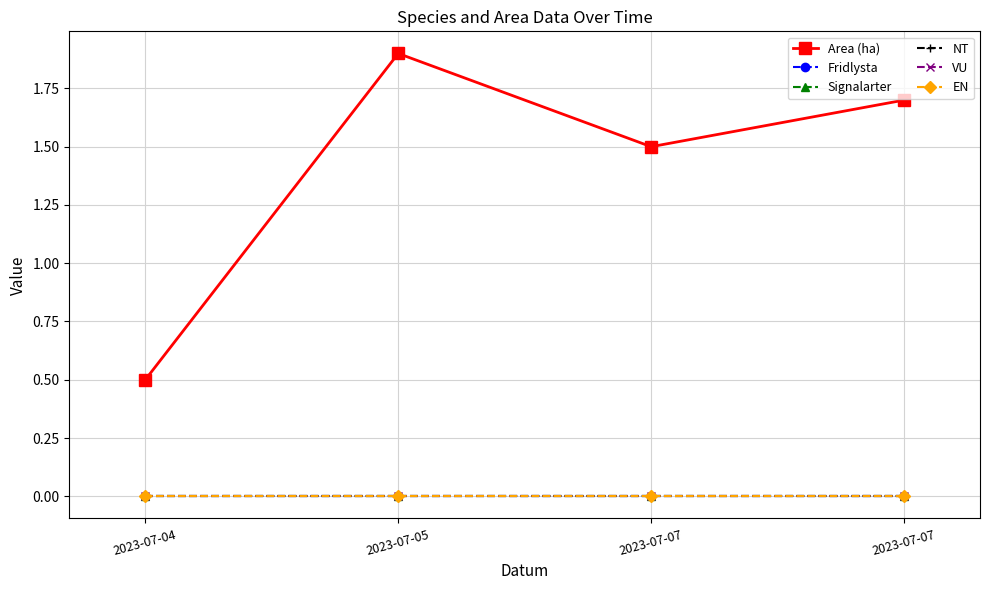

List the labels in order of Signalarter value, largest first.

2023-07-04, 2023-07-05, 2023-07-07, 2023-07-07